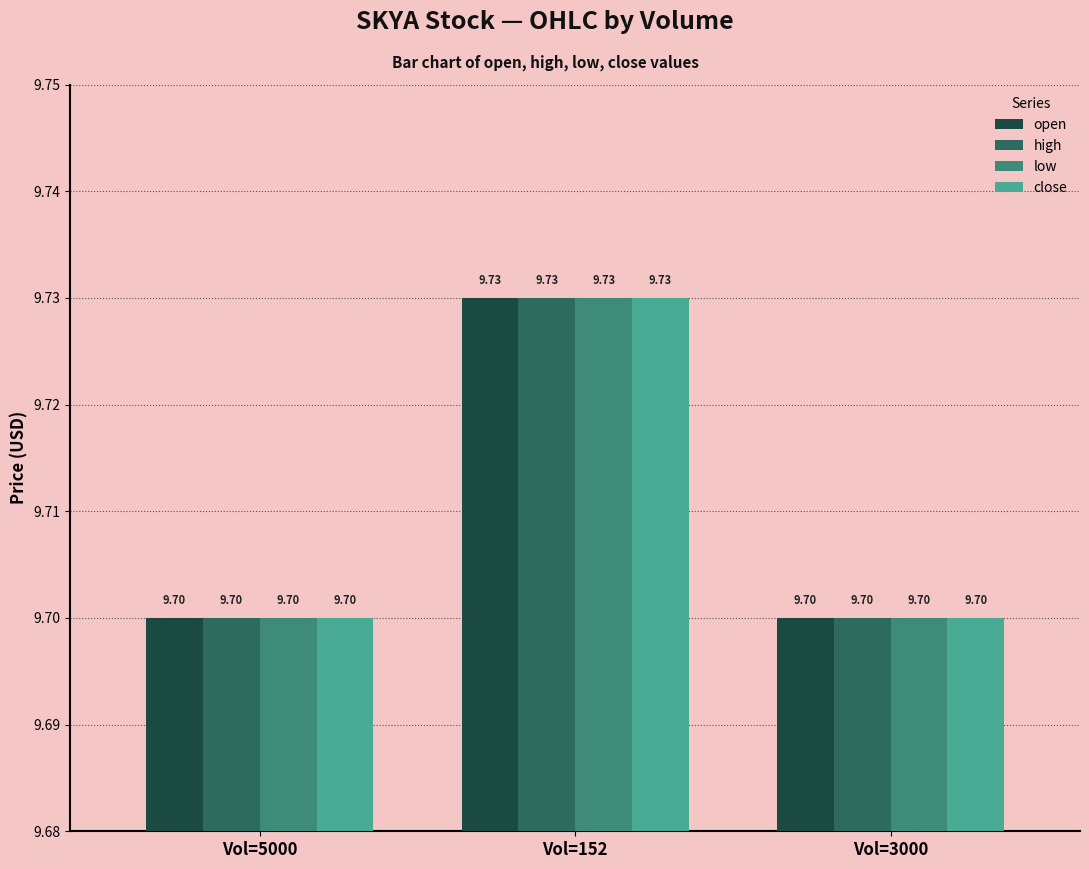

Reading left to right, transcribe all the data shown in this chart.

open: Vol=5000=9.7	Vol=152=9.7	Vol=3000=9.7
high: Vol=5000=9.7	Vol=152=9.7	Vol=3000=9.7
low: Vol=5000=9.7	Vol=152=9.7	Vol=3000=9.7
close: Vol=5000=9.7	Vol=152=9.7	Vol=3000=9.7